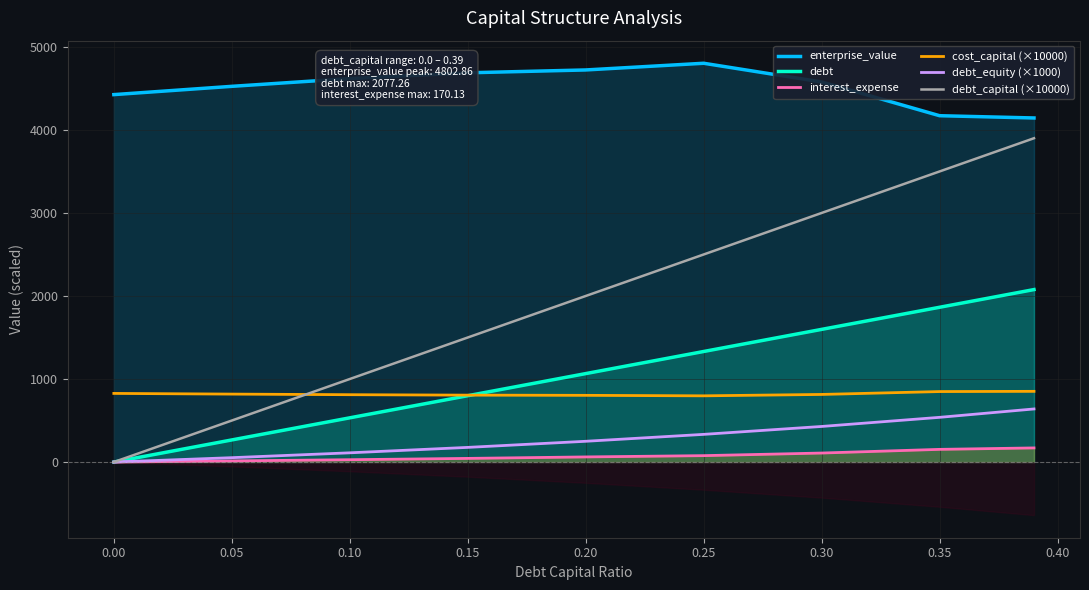

What is the maximum value for debt_equity (×1000)?

639.3